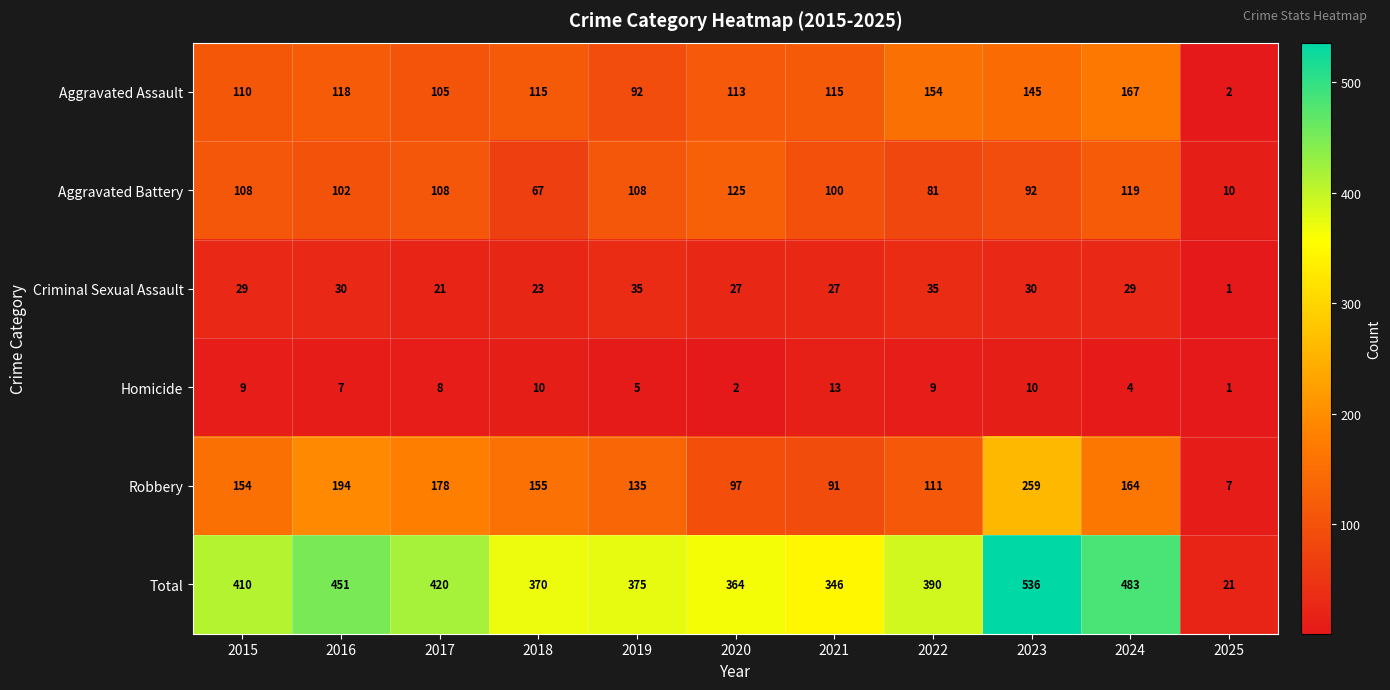

How many data points does each series have?

11